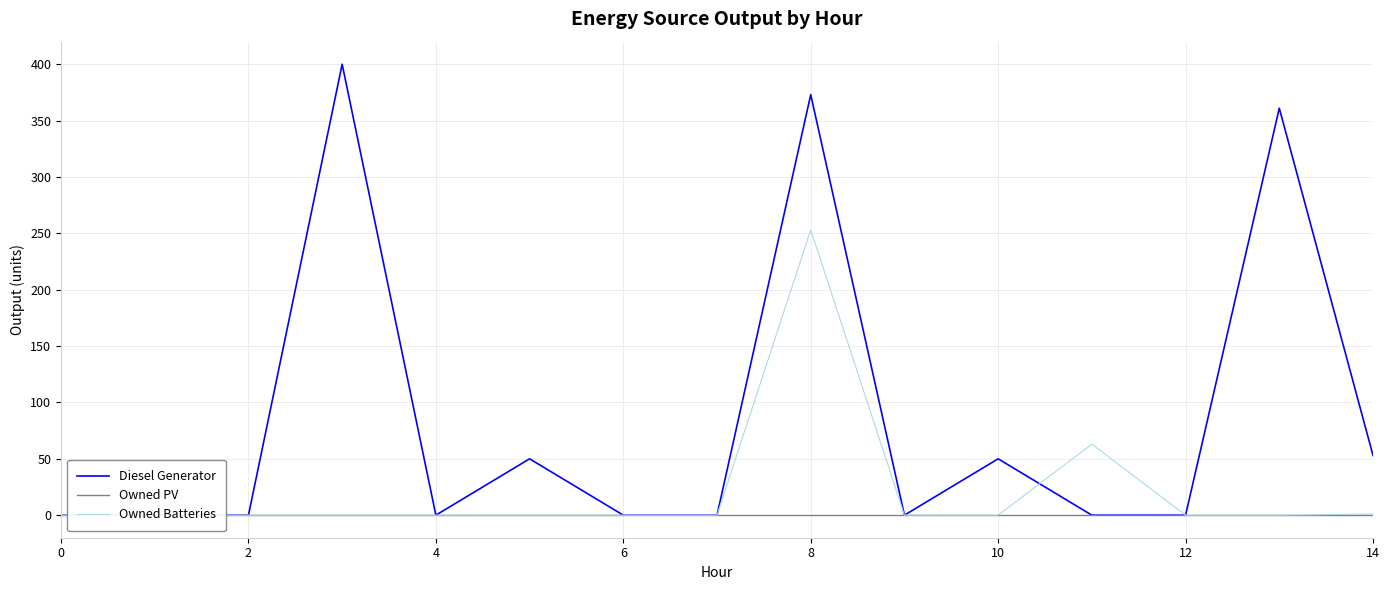

Reading right to left, extract all data points from this chart.

Diesel Generator: 53	361	0	0	50	0	373	0	0	50	0	400	0	0	0
Owned PV: 0	0	0	0	0	0	0	0	0	0	0	0	0	0	0
Owned Batteries: 1	0	0	63	0	0	253	0	0	0	0	0	0	0	0